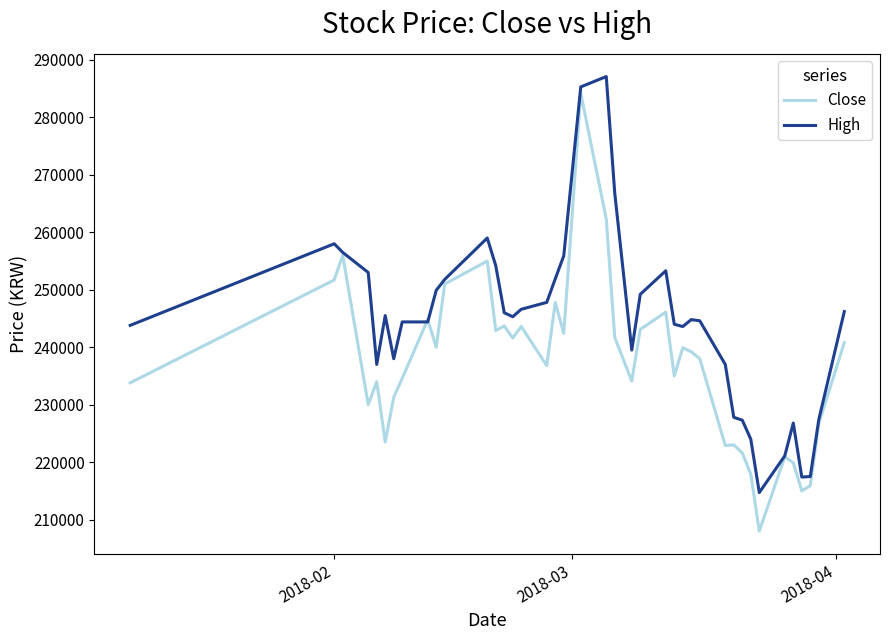

What is the lowest value of the High series?

214700